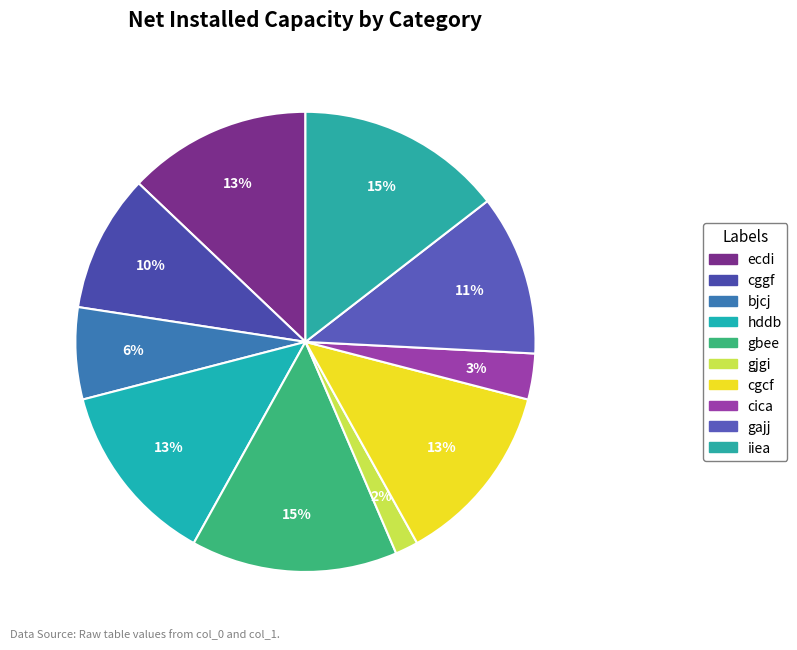

How many slices are in this pie chart?

10